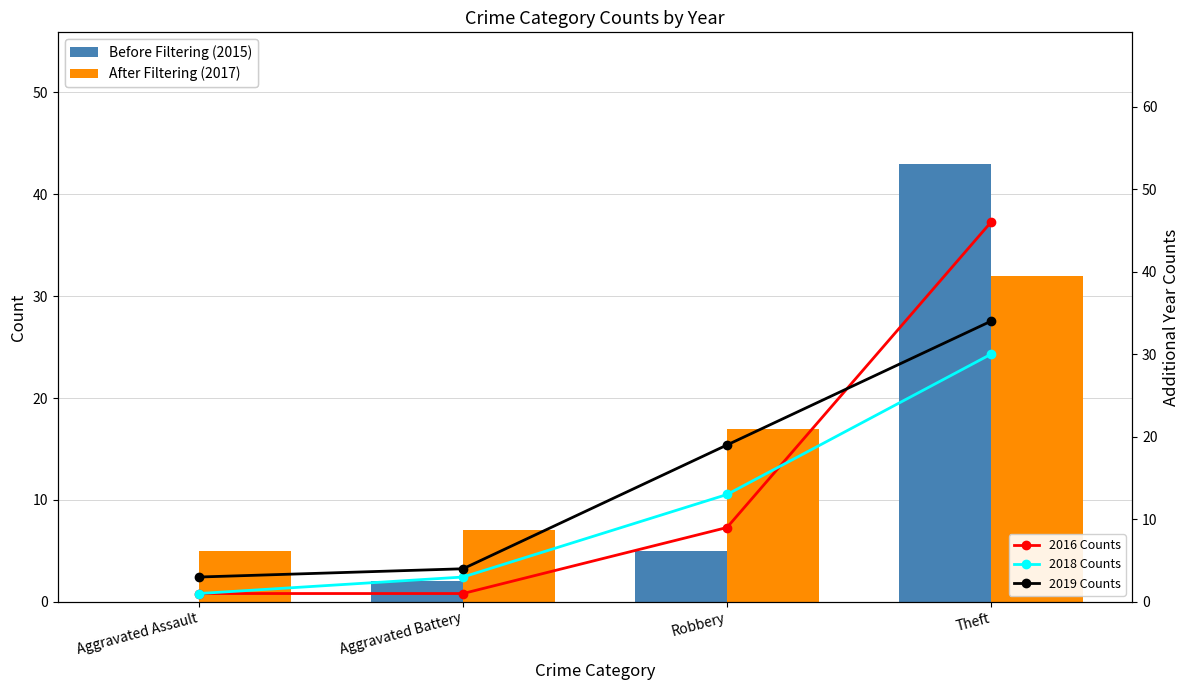

What is the difference between the highest and lowest values at Aggravated Battery?

6